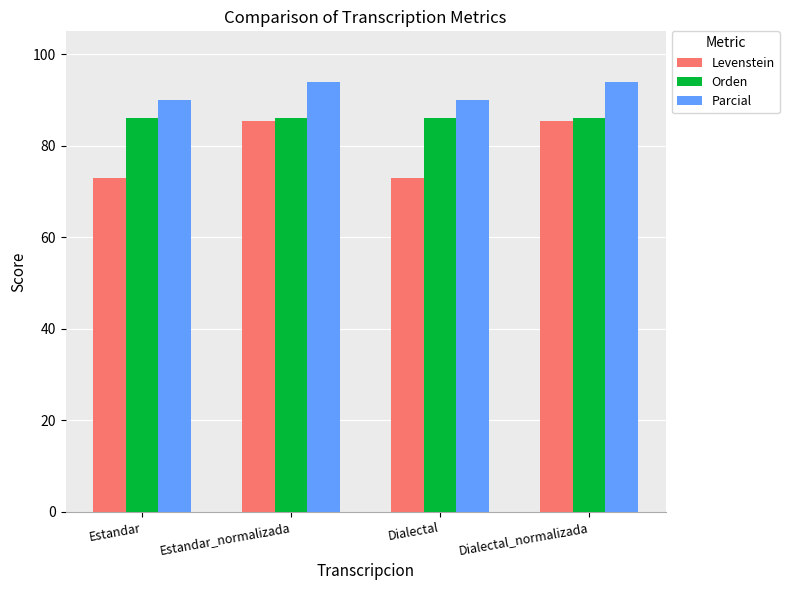

What is the sum of the Parcial values at Estandar and Dialectal?

180.0